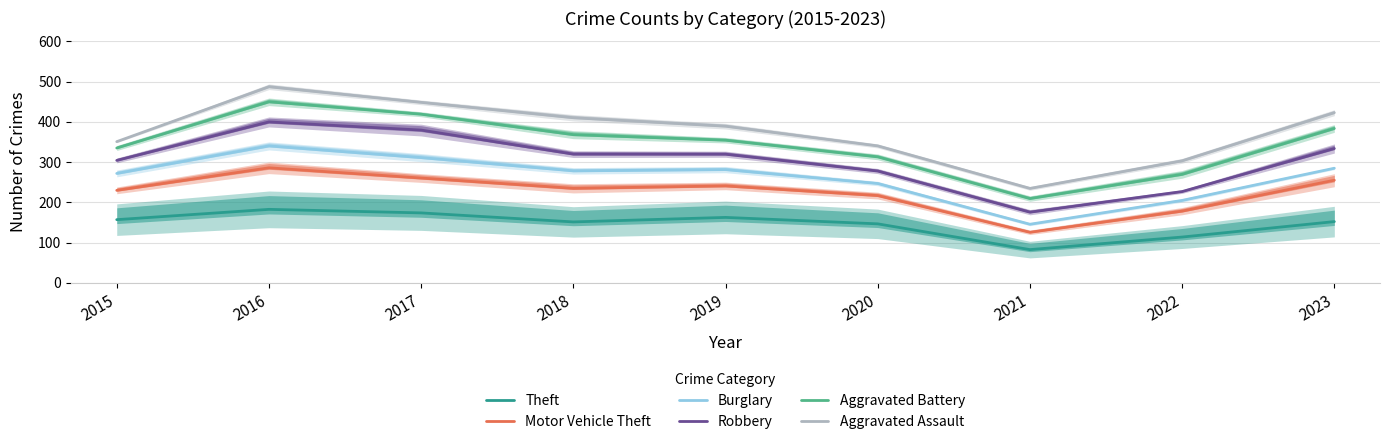

True or false: Robbery and Aggravated Battery intersect in this chart.

False